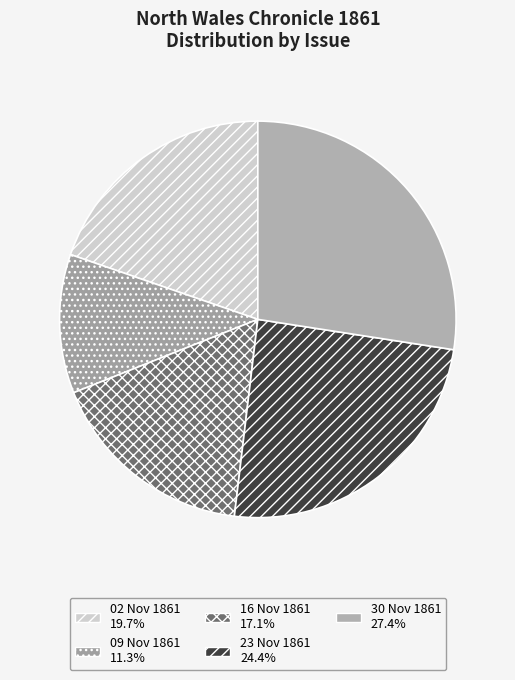

How many slices are in this pie chart?

5